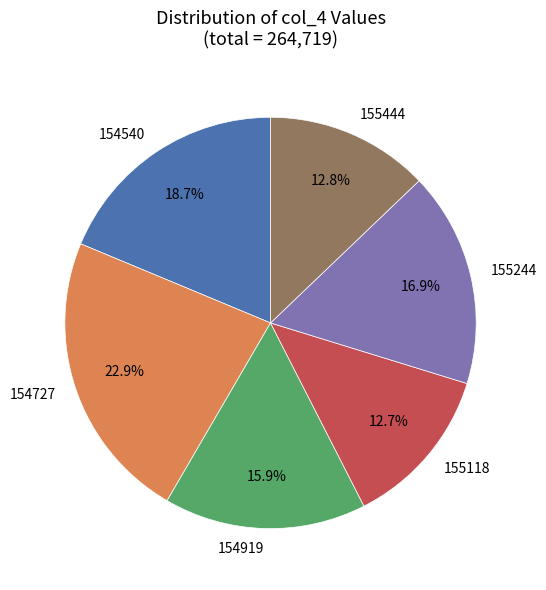

To the nearest percent, what is the average slice percentage?

17%